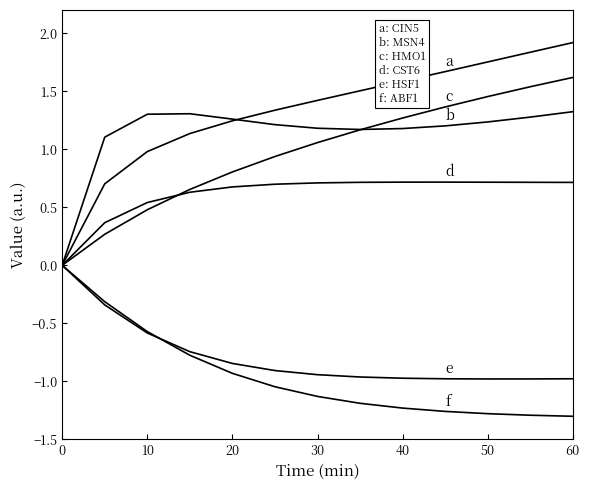

How many lines are shown in the chart?

6